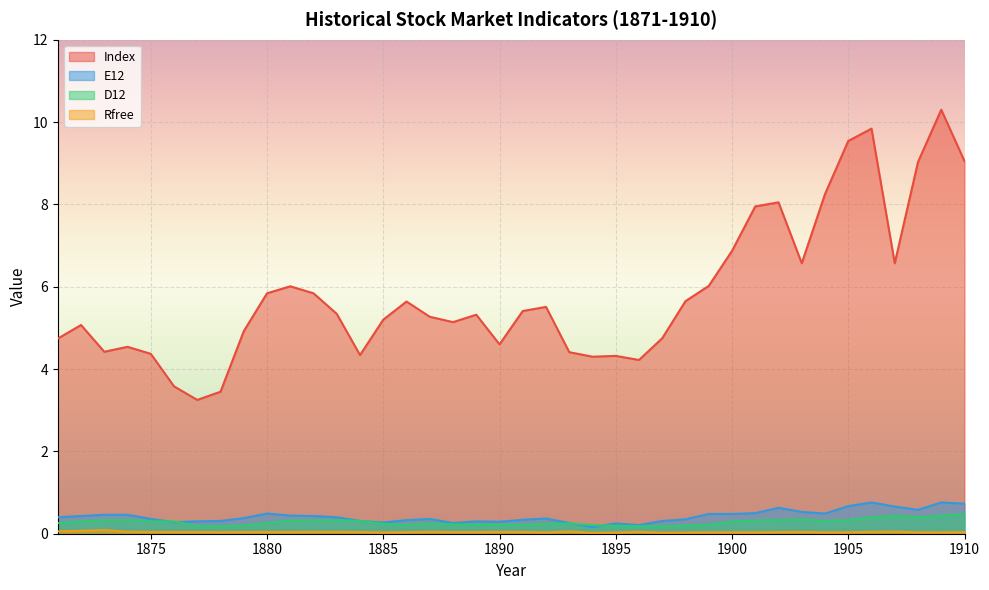

Reading left to right, transcribe all the data shown in this chart.

Index: 4.7	5.1	4.4	4.5	4.4	3.6	3.2	3.5	4.9	5.8	6.0	5.8	5.3	4.3	5.2	5.6	5.3	5.1	5.3	4.6	5.4	5.5	4.4	4.3	4.3	4.2	4.8	5.7	6.0	6.9	8.0	8.1	6.6	8.2	9.5	9.8	6.6	9.0	10.3	9.1
E12: 0.4	0.4	0.5	0.5	0.4	0.3	0.3	0.3	0.4	0.5	0.4	0.4	0.4	0.3	0.3	0.3	0.4	0.3	0.3	0.3	0.3	0.4	0.3	0.2	0.2	0.2	0.3	0.3	0.5	0.5	0.5	0.6	0.5	0.5	0.7	0.8	0.7	0.6	0.8	0.7
D12: 0.3	0.3	0.3	0.3	0.3	0.3	0.2	0.2	0.2	0.3	0.3	0.3	0.3	0.3	0.2	0.2	0.2	0.2	0.2	0.2	0.2	0.2	0.2	0.2	0.2	0.2	0.2	0.2	0.2	0.3	0.3	0.3	0.3	0.3	0.3	0.4	0.4	0.4	0.4	0.5
Rfree: 0.1	0.1	0.1	0.0	0.0	0.0	0.0	0.0	0.0	0.0	0.0	0.0	0.0	0.0	0.0	0.0	0.0	0.0	0.0	0.0	0.0	0.0	0.1	0.0	0.0	0.0	0.0	0.0	0.0	0.0	0.0	0.0	0.0	0.0	0.0	0.0	0.1	0.0	0.0	0.0